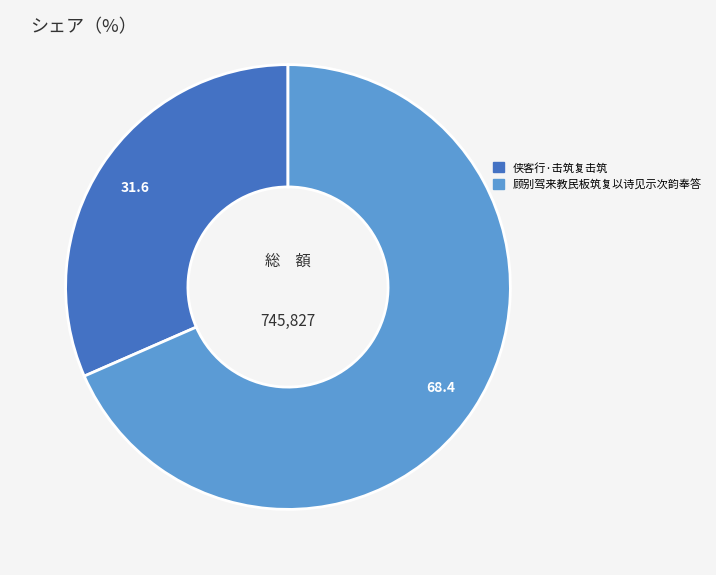

Is it true that 顾别驾来教民板筑复以诗见示次韵奉答 is 68% of the pie?

True